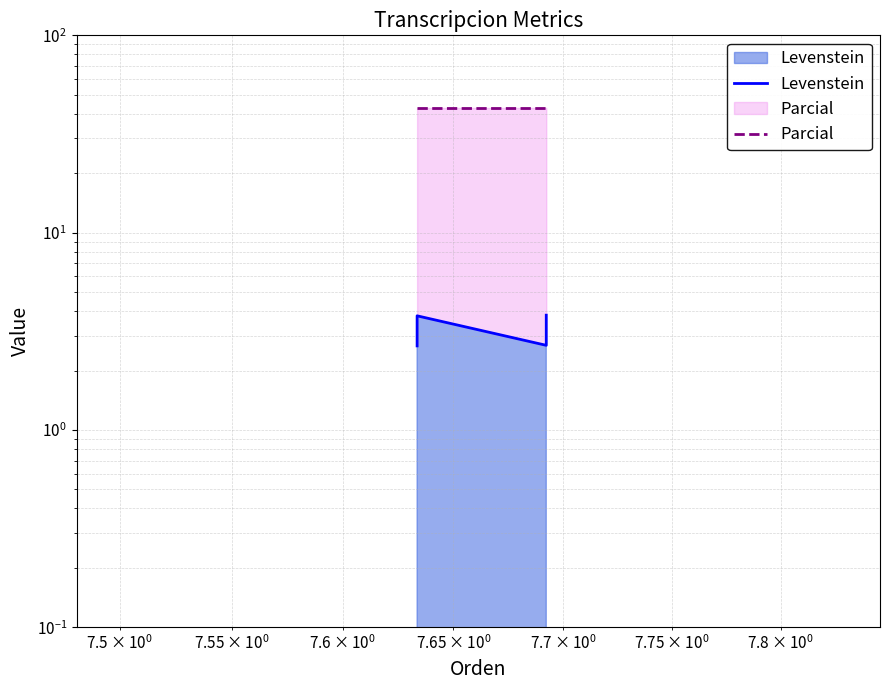

True or false: Levenstein has more than 1 points higher than both neighbors.

False